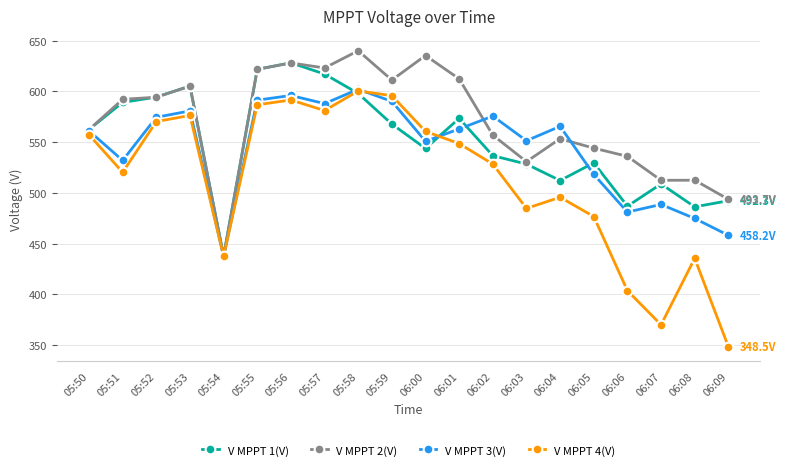

At which category does the chart reach its minimum across all series?

06:09